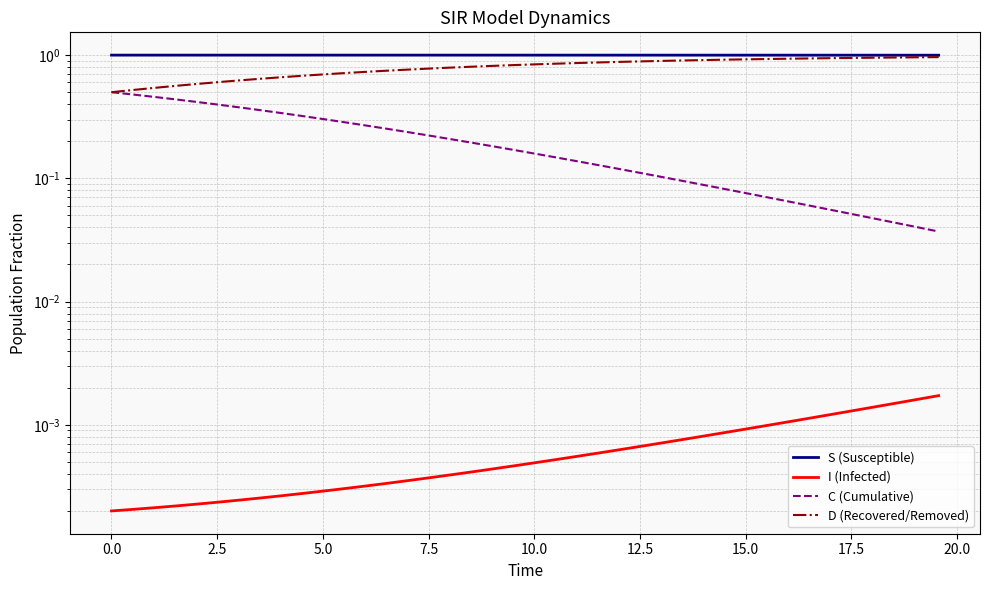

True or false: S (Susceptible) and D (Recovered/Removed) cross at least once.

False